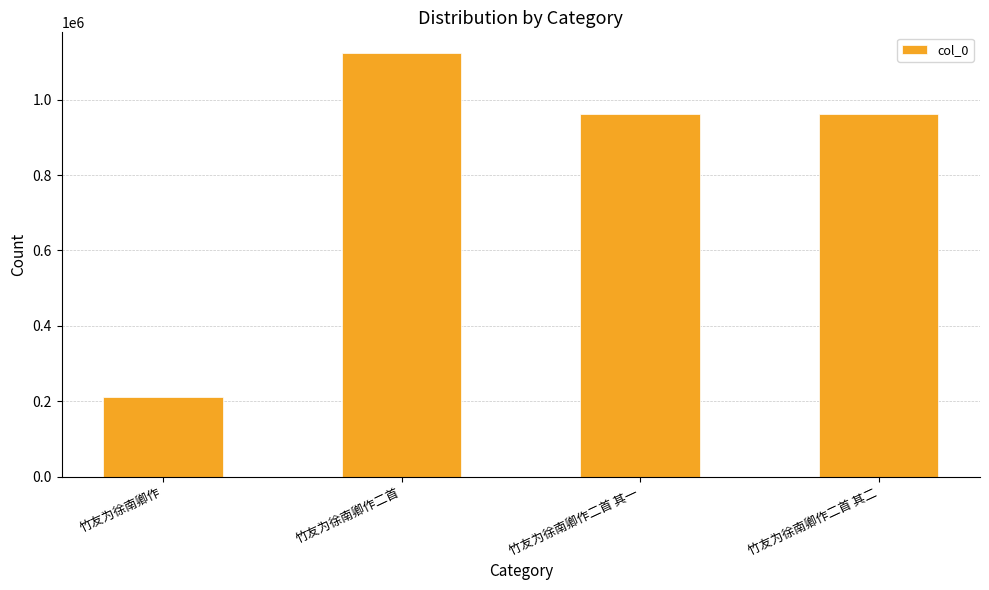

The value at 竹友为徐南卿作二首 is 1122452. True or false?

True